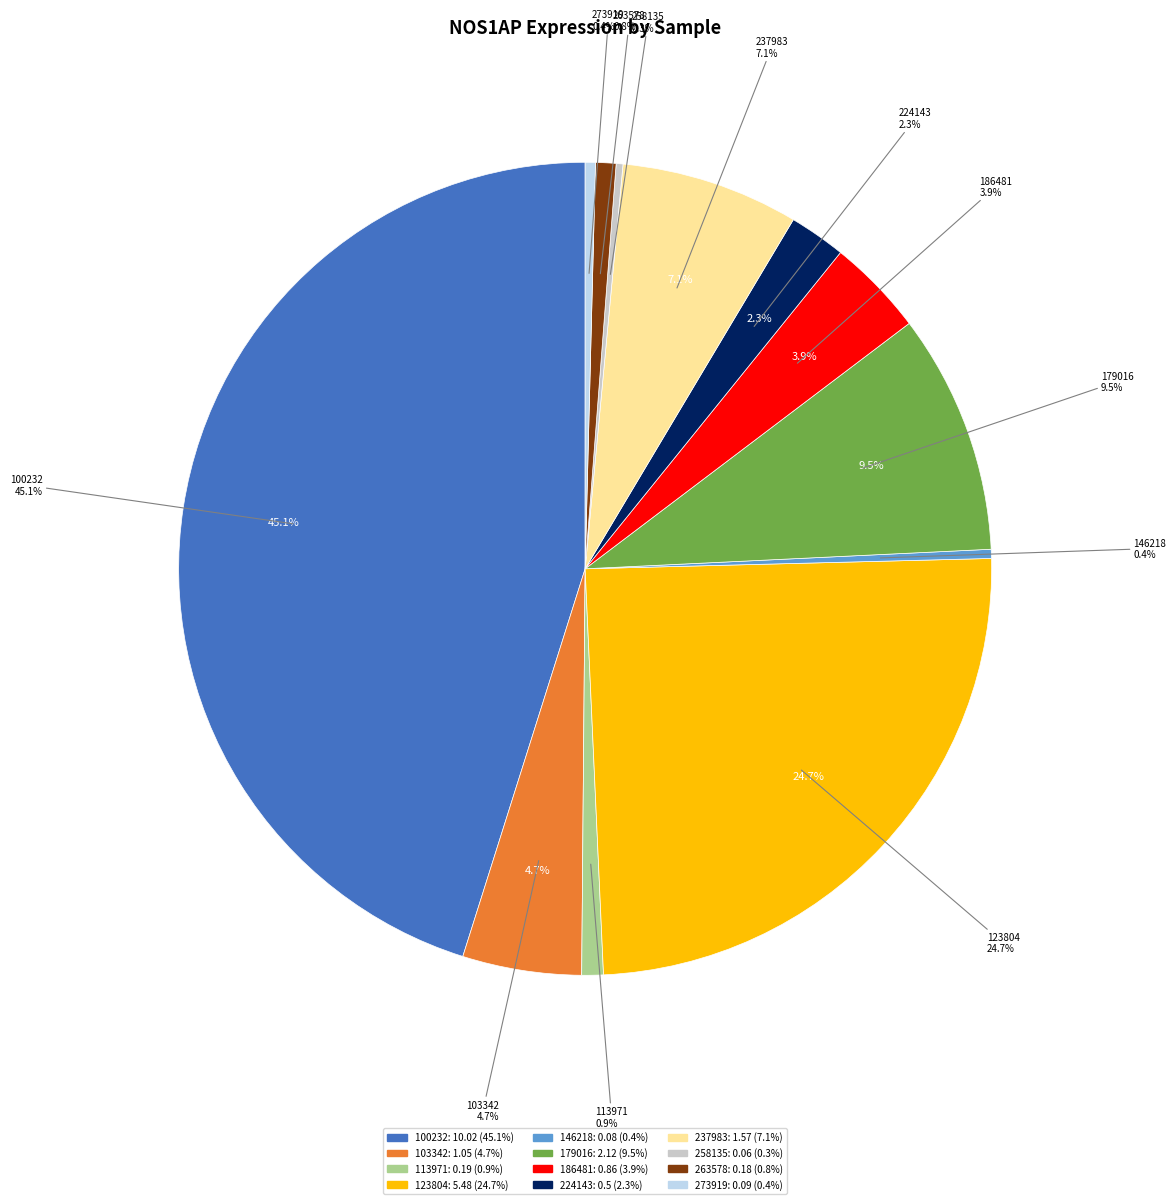

True or false: 258135 accounts for 0% of the total.

True